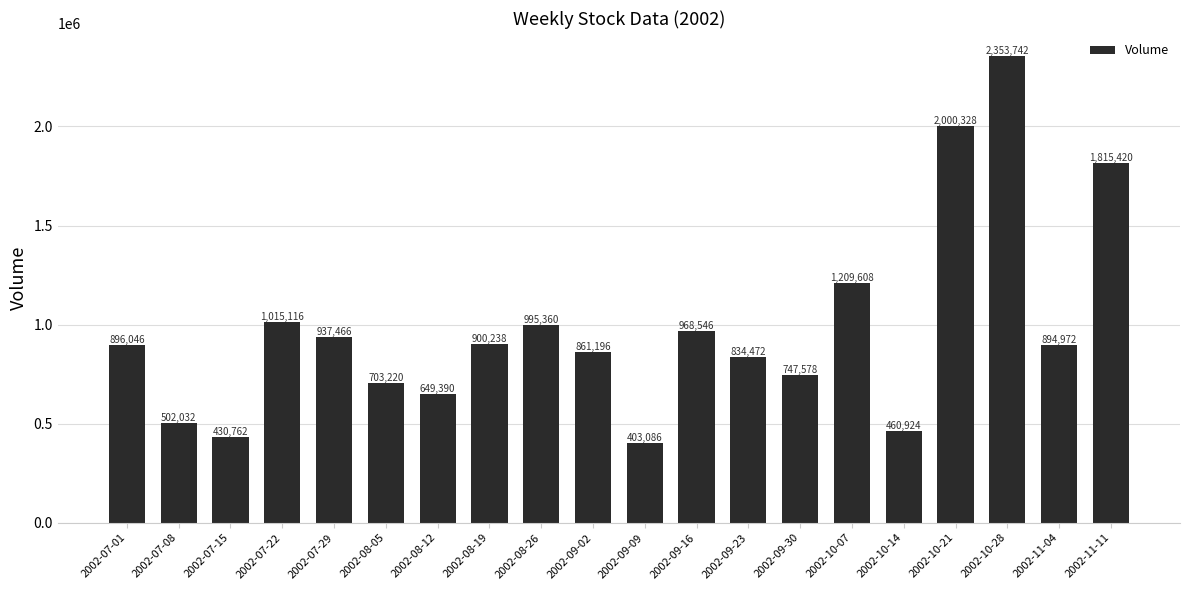

Rank the categories by value from lowest to highest.

2002-09-09, 2002-07-15, 2002-10-14, 2002-07-08, 2002-08-12, 2002-08-05, 2002-09-30, 2002-09-23, 2002-09-02, 2002-11-04, 2002-07-01, 2002-08-19, 2002-07-29, 2002-09-16, 2002-08-26, 2002-07-22, 2002-10-07, 2002-11-11, 2002-10-21, 2002-10-28